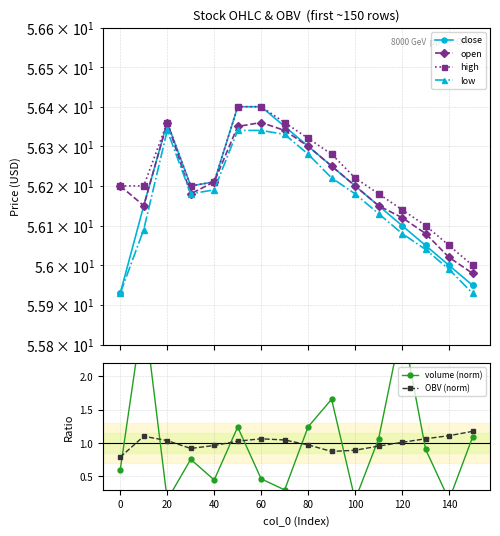

The close series shows 56.4 at 20. True or false?

True